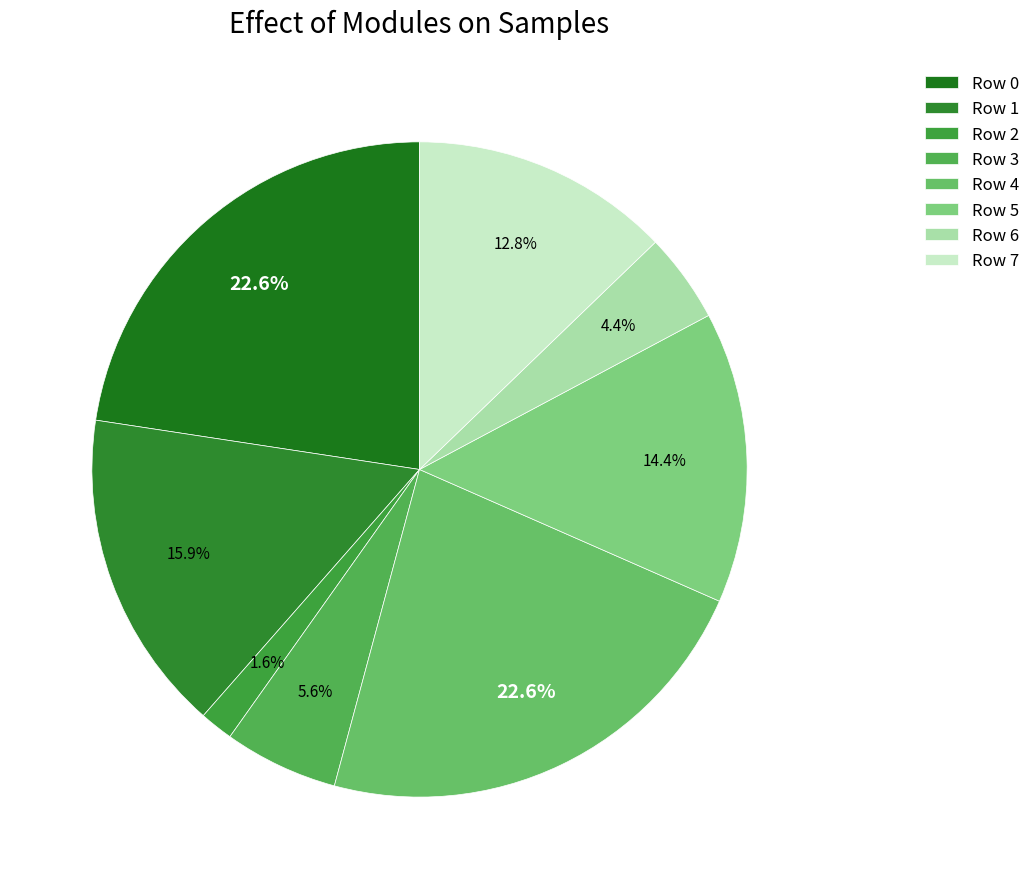

Is it true that Row 2 is 8% of the pie?

False